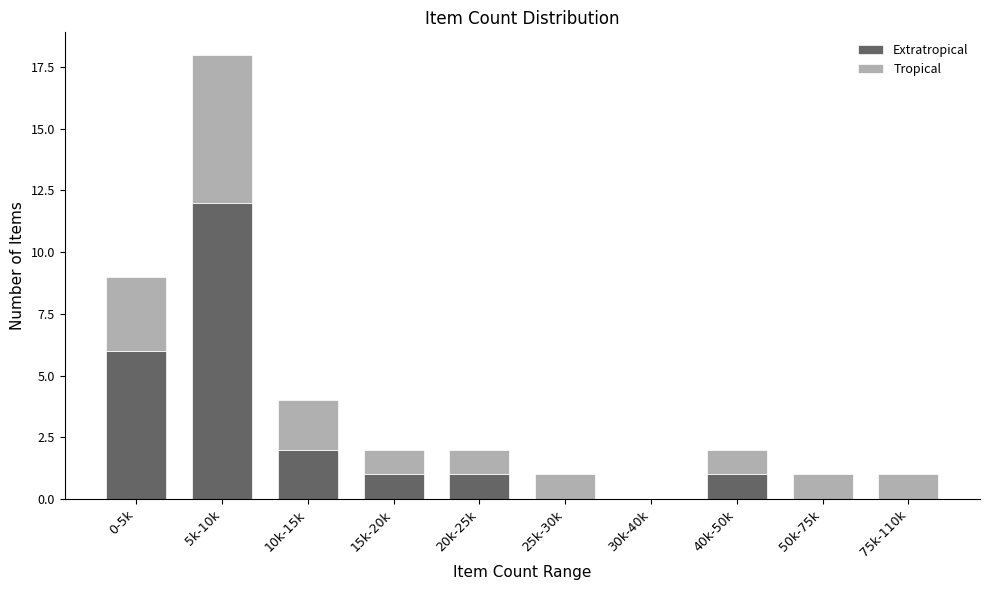

At which category is the sum across all series the highest?

5k-10k